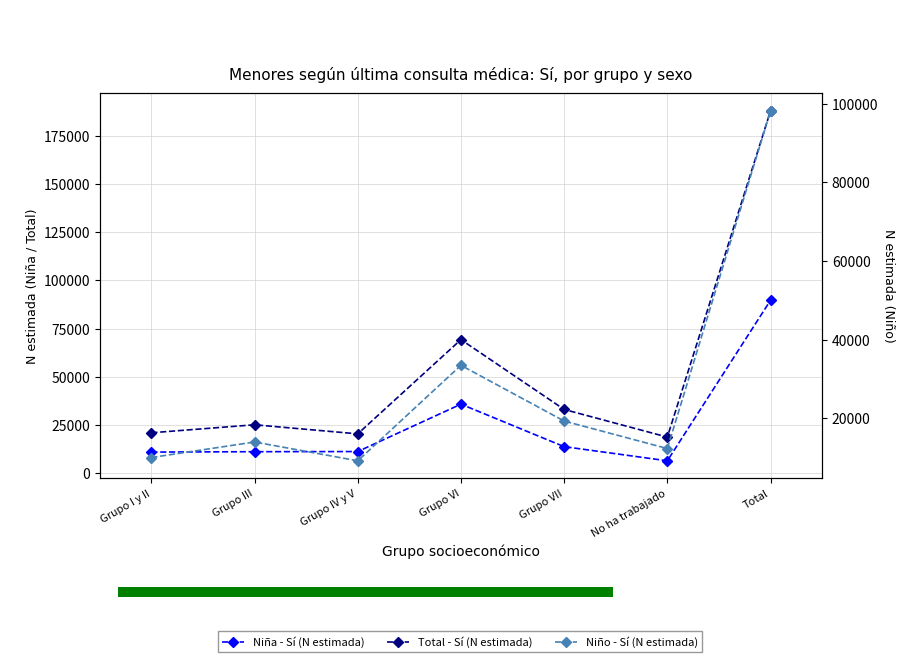

True or false: Total - Sí (N estimada) has a value of 69339 at Grupo VI.

True